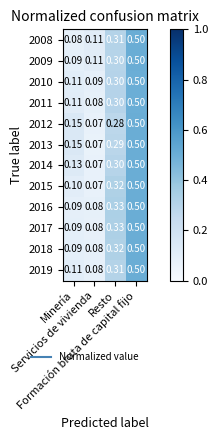

At how many categories does at least one series exceed 0?

4